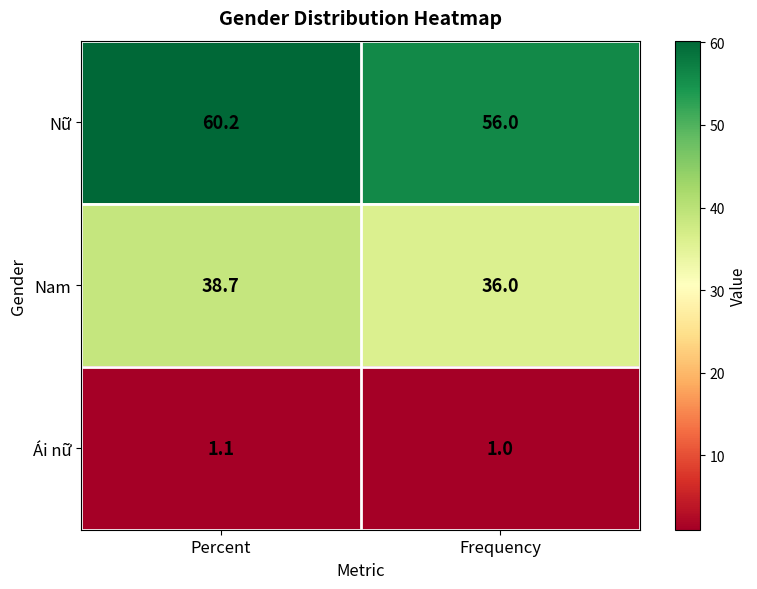

Reading right to left, extract all data points from this chart.

Nữ: Frequency=56.0	Percent=60.2
Nam: Frequency=36.0	Percent=38.7
Ái nữ: Frequency=1.0	Percent=1.1